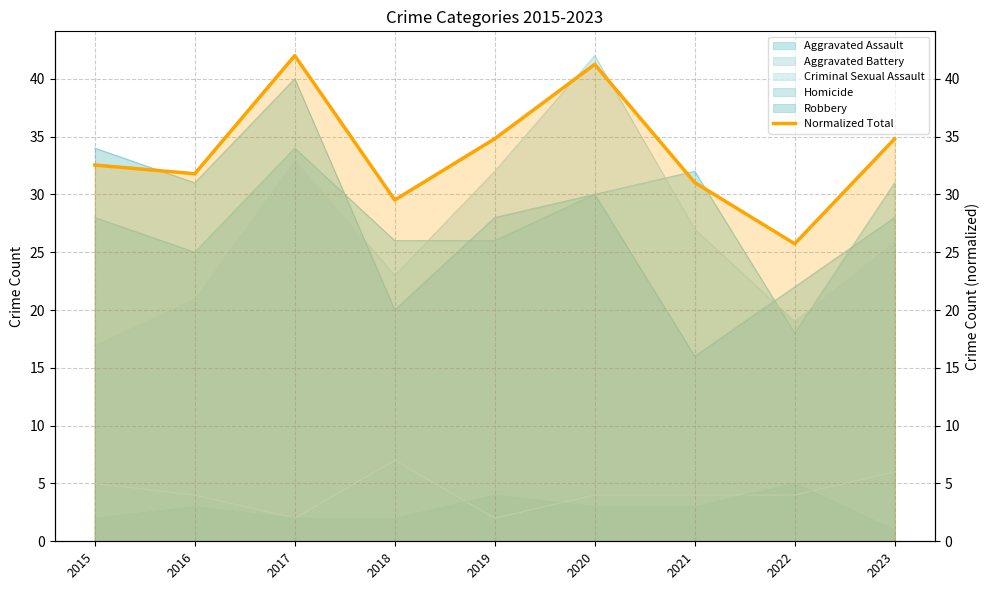

Reading left to right, transcribe all the data shown in this chart.

32.5	31.8	42.0	29.5	34.8	41.2	31.0	25.7	34.8